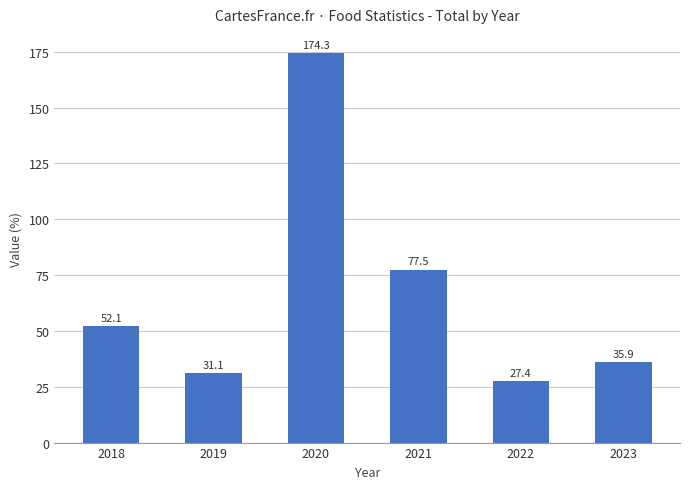

What is the greatest value displayed?

174.3